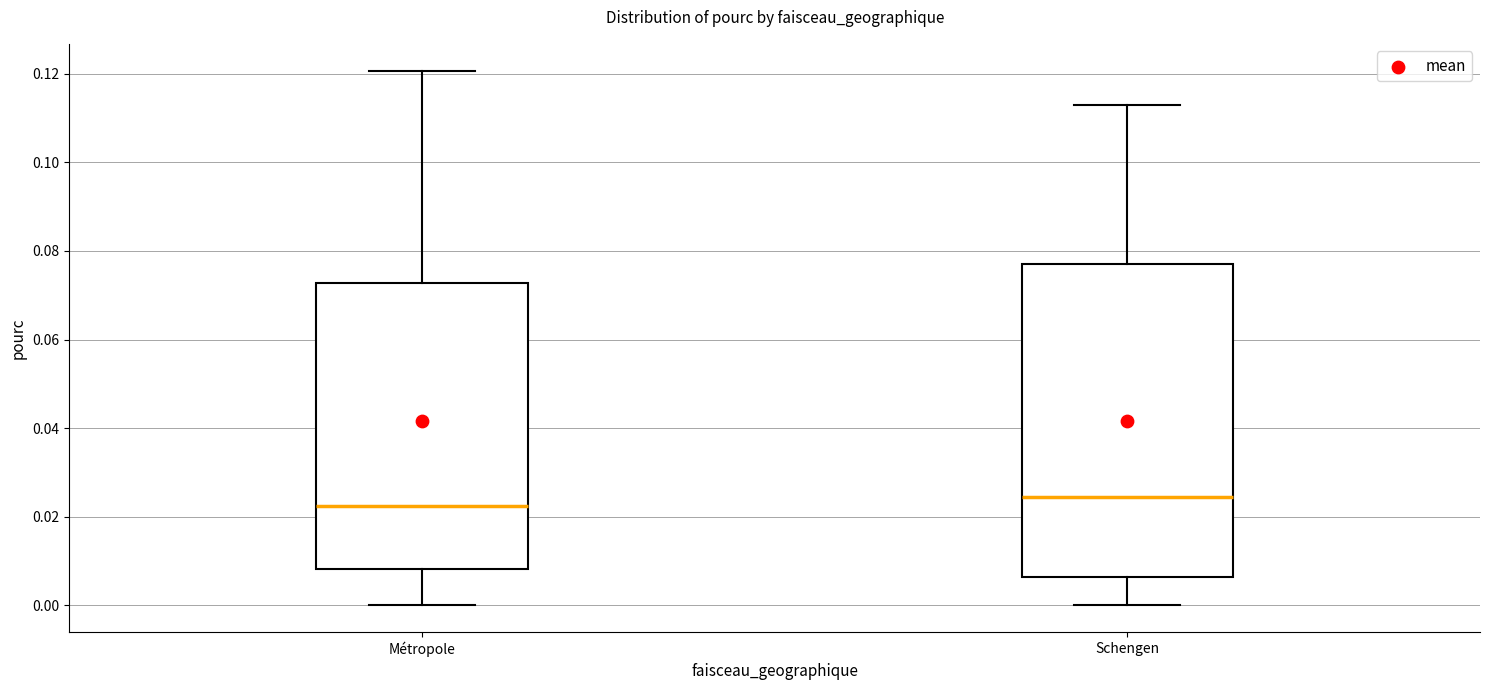

Reading left to right, transcribe this box plot: for each box, give where its median line is, the range the box spans, and where its two whiskers end, as read against the y-axis. The values are not printed on the chart, so give them approximately, as read against the axis.

Métropole: median 0.022, box 0.008 to 0.072, whiskers 0.000 to 0.120
Schengen: median 0.024, box 0.006 to 0.078, whiskers 0.000 to 0.112